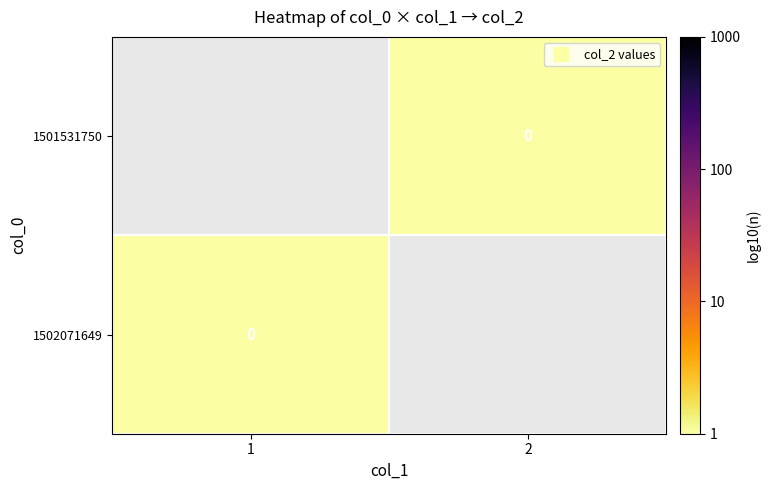

At which label is 1502071649 closest to 0?

1